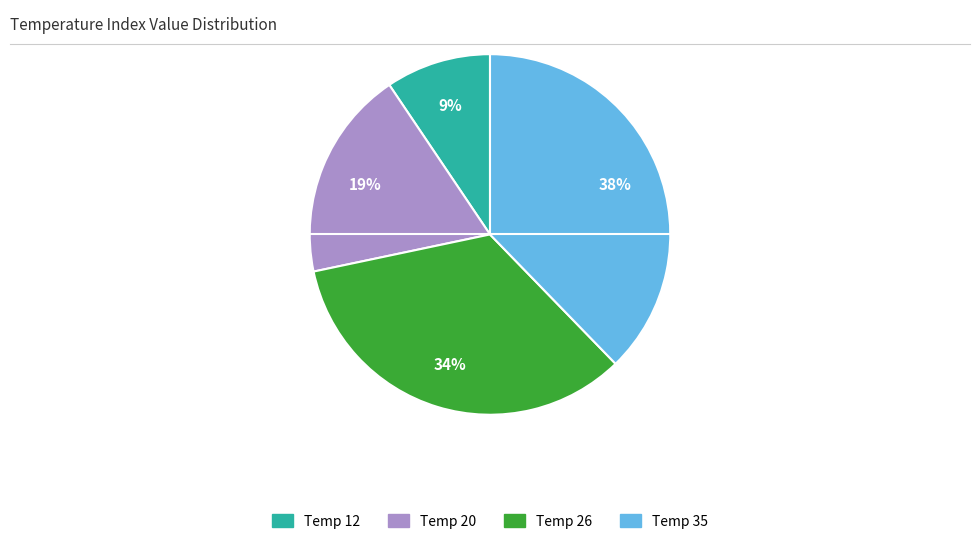

Is there a majority slice in this chart?

No